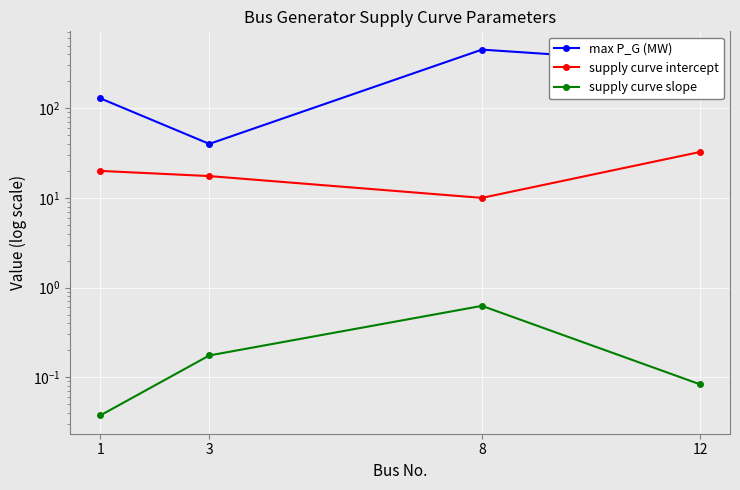

Rank the series at 3 from lowest to highest value.

supply curve slope, supply curve intercept, max P_G (MW)